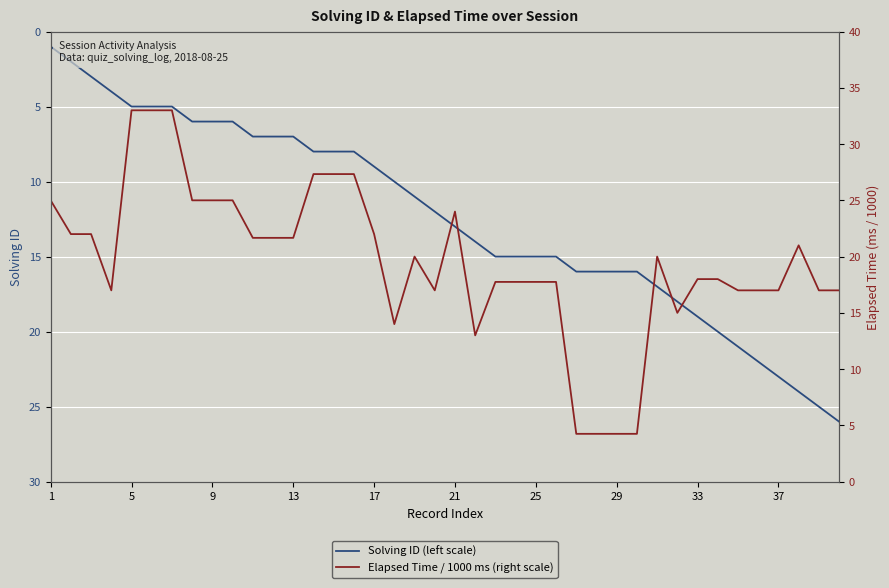

At how many categories does at least one series exceed 17?

32